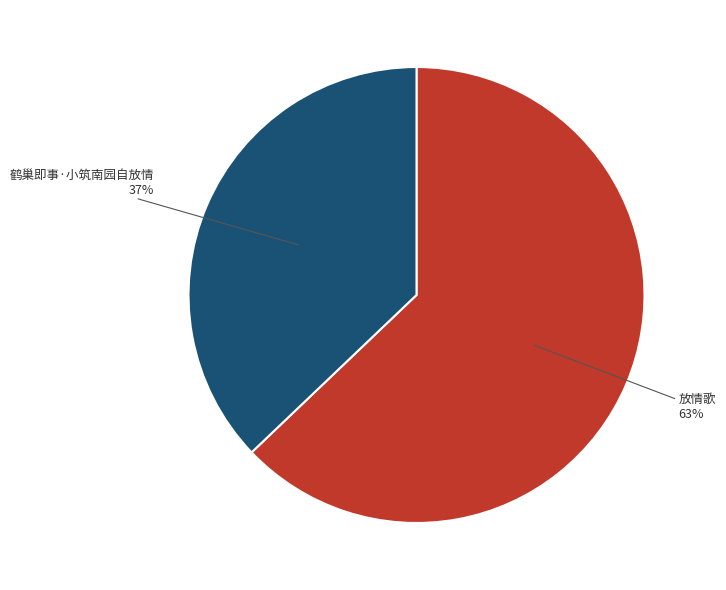

Which has a higher value, 放情歌 or 鹤巢即事·小筑南园自放情?

放情歌